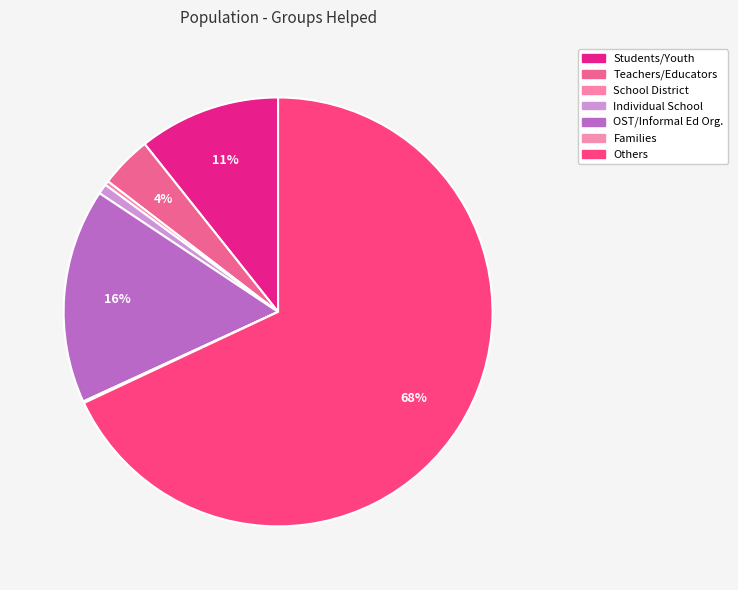

The Individual School slice represents 14% of the pie. True or false?

False